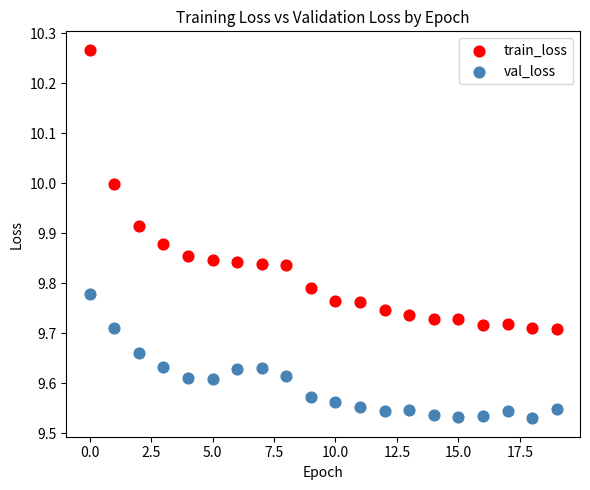

Which series reaches the maximum Y coordinate?

train_loss